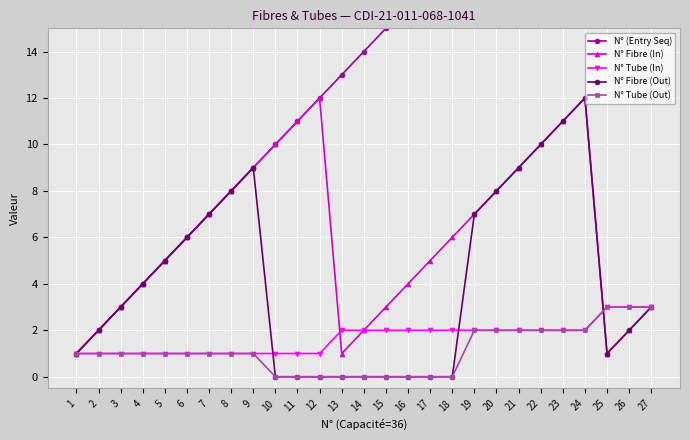

What is the spread (max minus min) of values at 16?

16